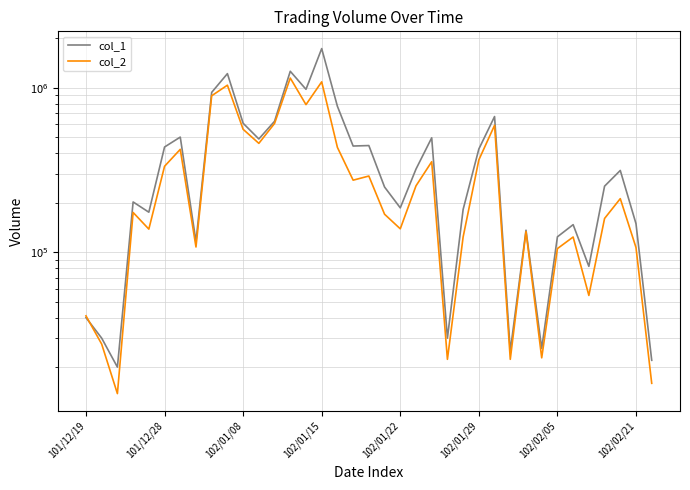

The col_2 series shows 30569 at 23. True or false?

False